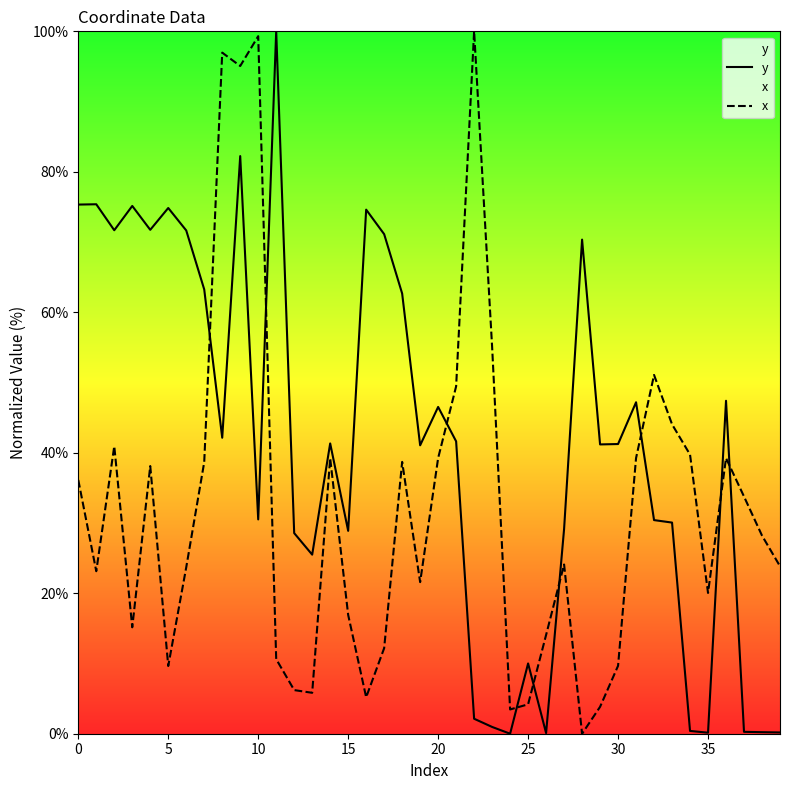

How many lines are shown in the chart?

2